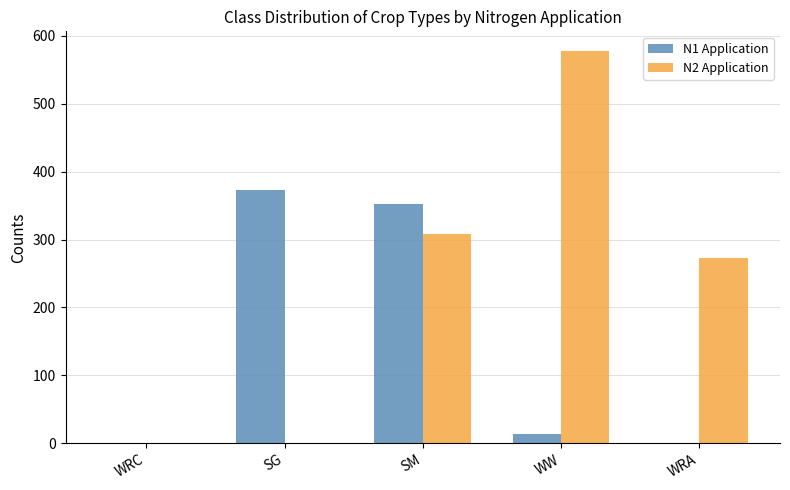

Between SM and WRA, which series saw the biggest shift?

N1 Application